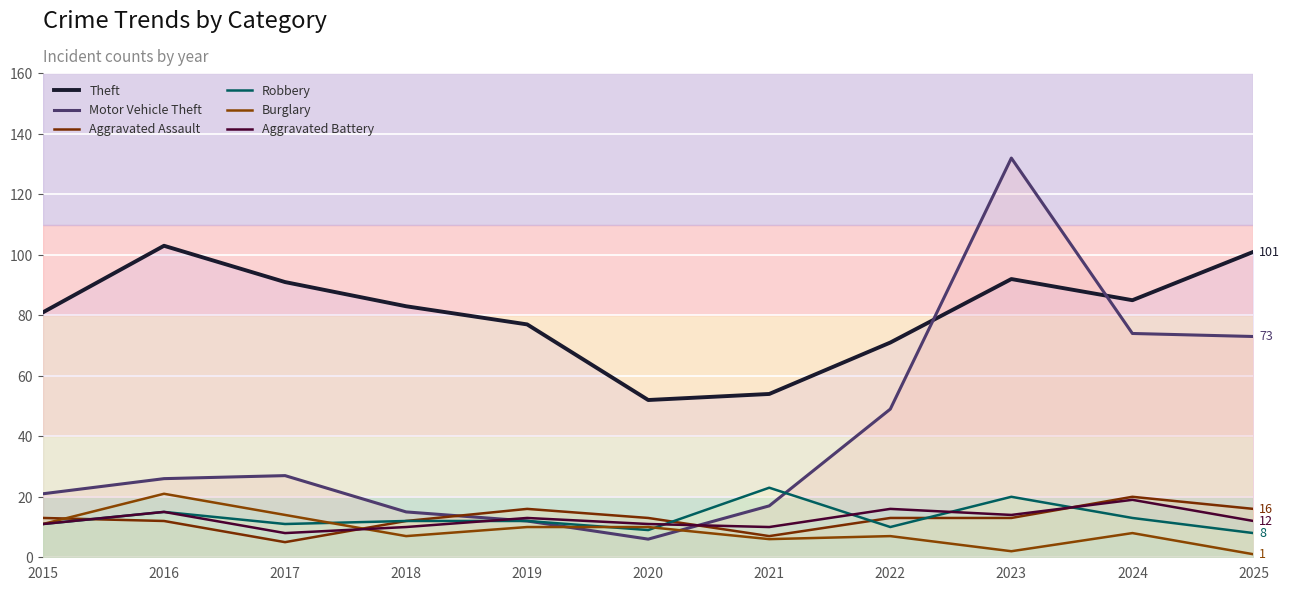

Which label corresponds to the largest value in the chart?

2023